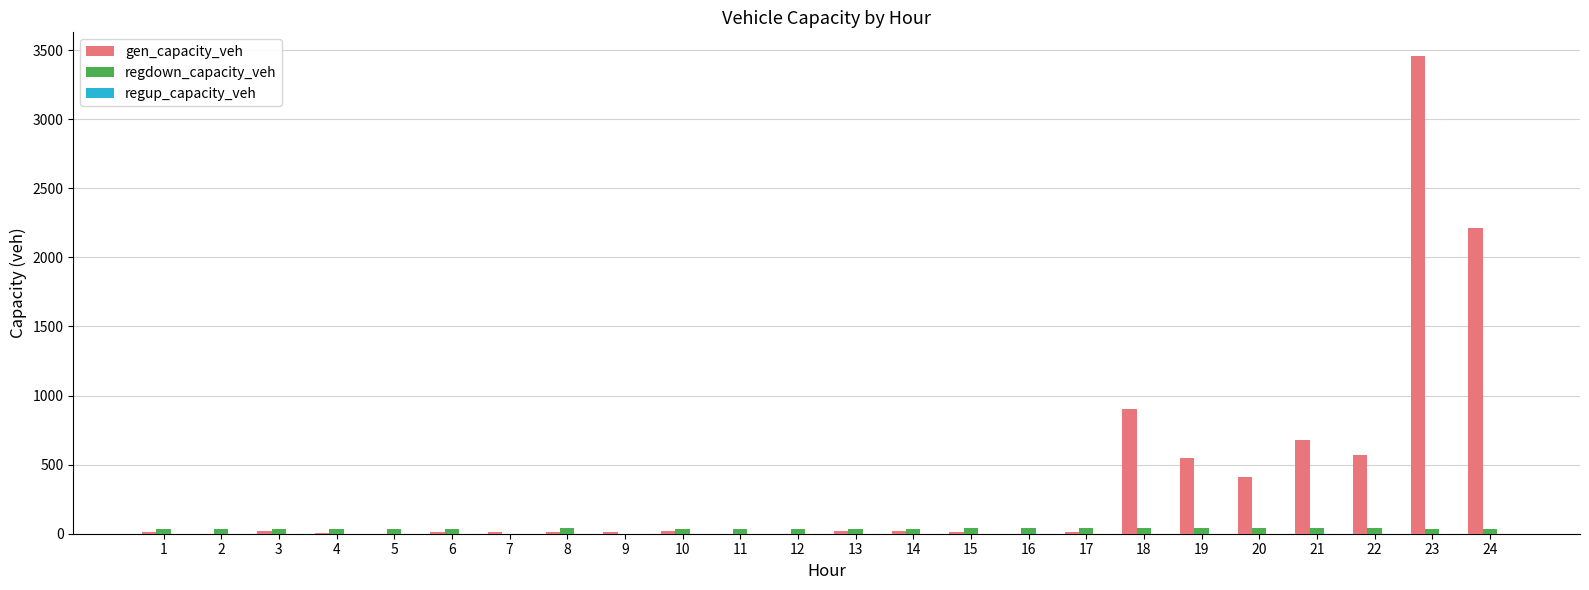

Between 16 and 24, which series saw the biggest shift?

gen_capacity_veh